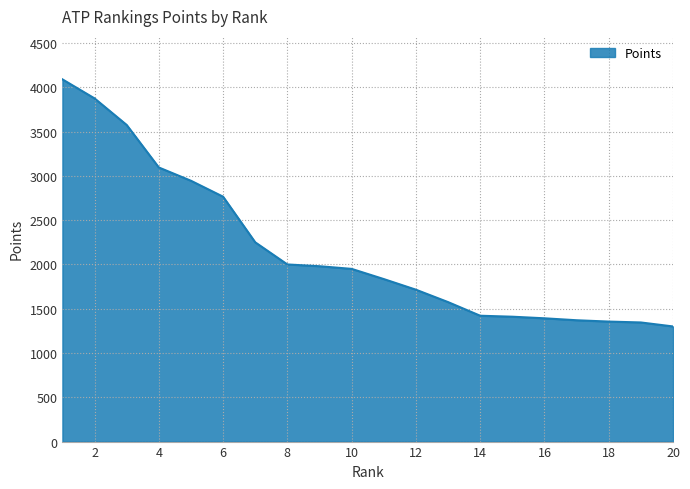

What is the minimum value shown in the chart?

1300